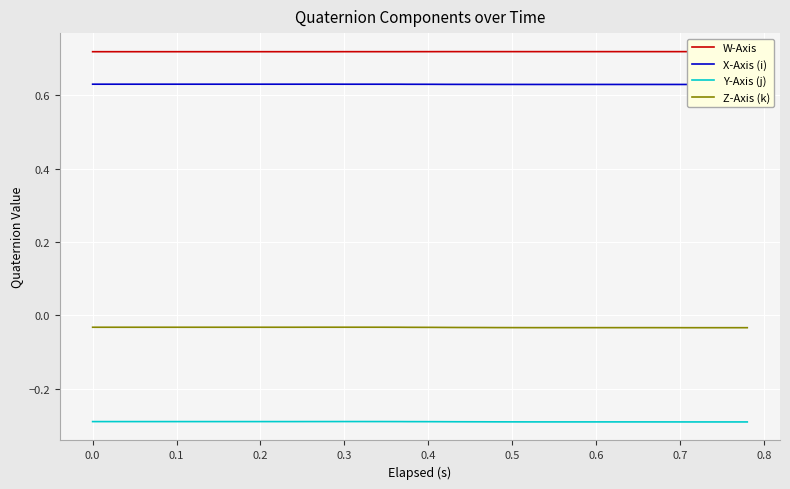

True or false: W-Axis and Z-Axis (k) cross at least once.

False